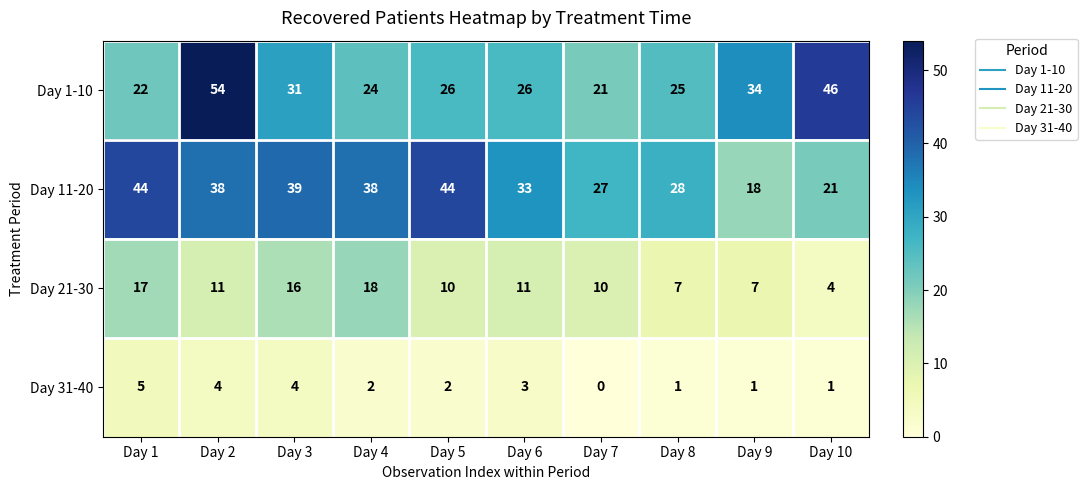

Where is Day 11-20 nearest to the value 31?

Day 6